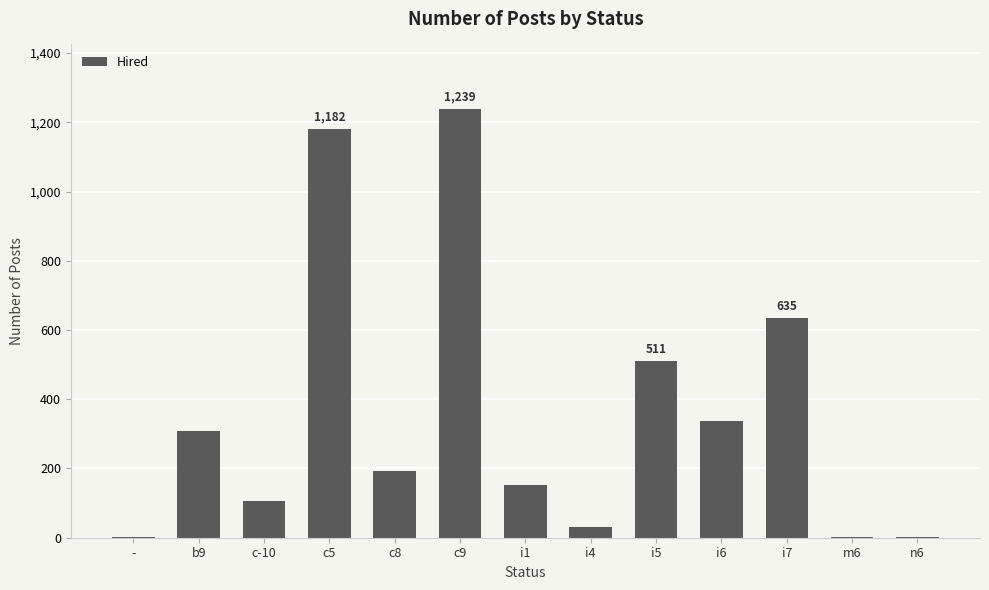

What is the difference between the values at i5 and i6?

174